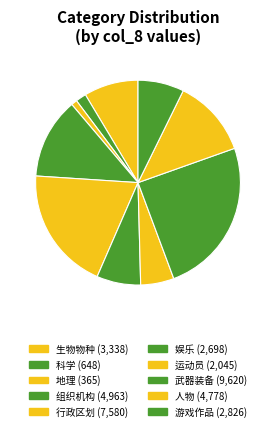

The 组织机构 slice represents 23% of the pie. True or false?

False